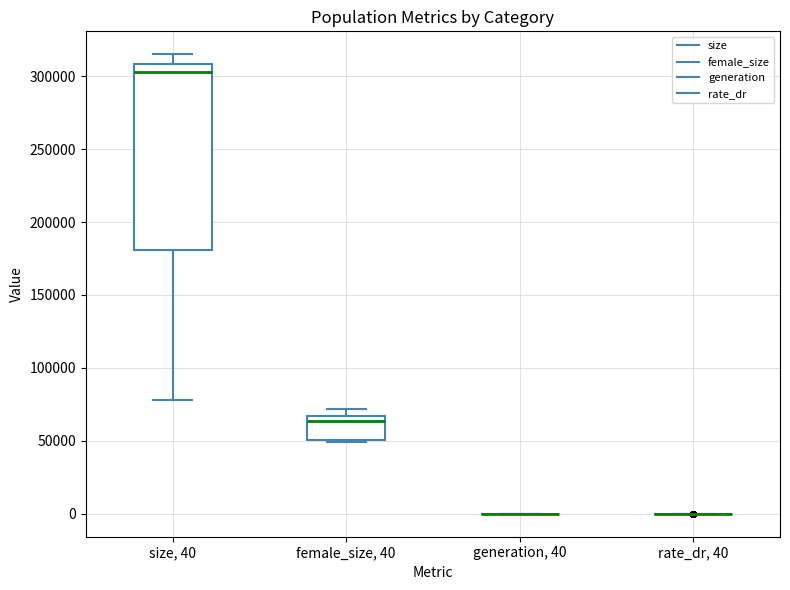

Reading left to right, read every box against the y-axis: the position of its median line, the range the box covers, and the ends of its whiskers. The values are not printed on the chart, so give them approximately, as read against the axis.

size, 40: median 305000, box 180000 to 310000, whiskers 80000 to 315000
female_size, 40: median 65000 (just below the box's upper edge), box 50000 to 65000, whiskers 50000 to 70000
generation, 40: box collapsed to a line at 0, whiskers 0 to 0
rate_dr, 40: box collapsed to a line at 0, whiskers 0 to 0